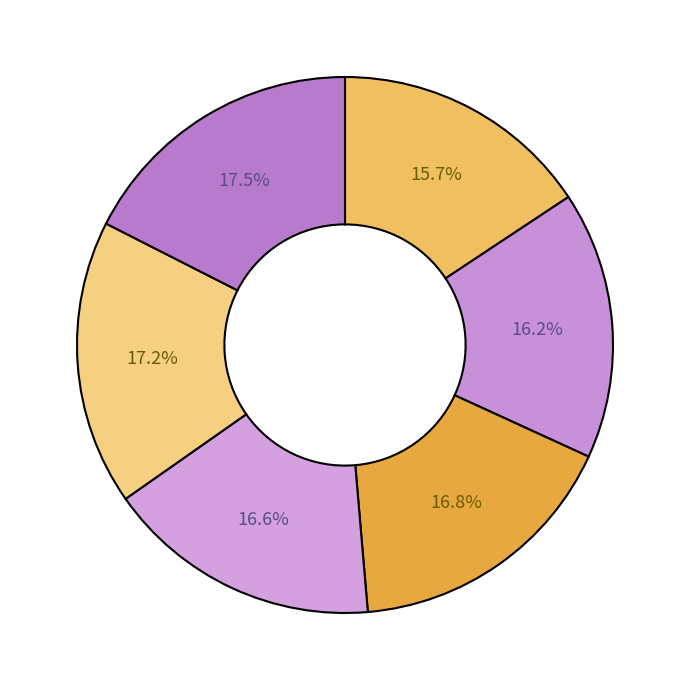

How many slices are in this pie chart?

6